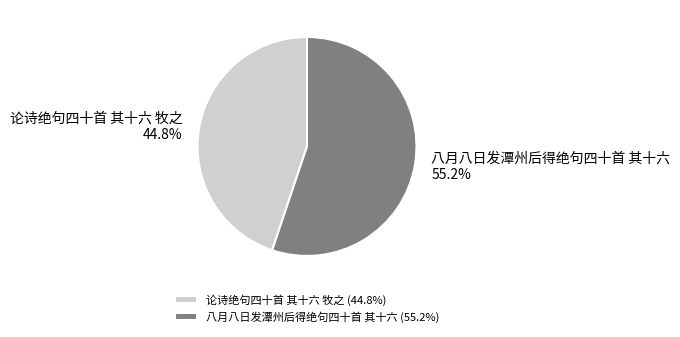

The 八月八日发潭州后得绝句四十首 其十六 slice represents 55% of the pie. True or false?

True